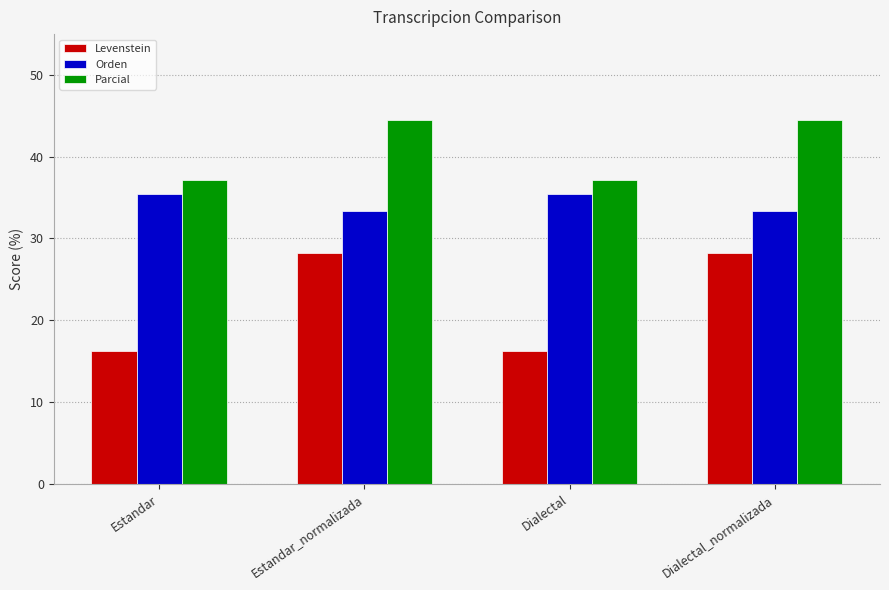

What is the difference between the maximum and second lowest values in the Orden series?

2.2